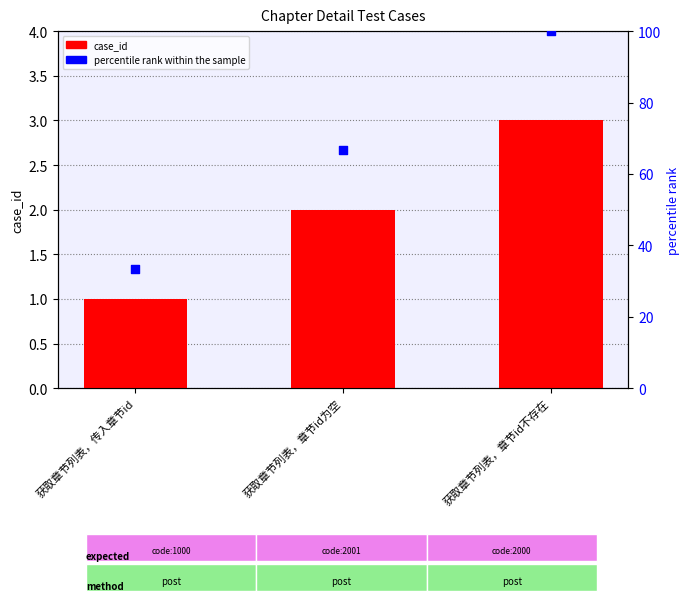

What are all the series names shown in the legend?

case_id, percentile rank within the sample